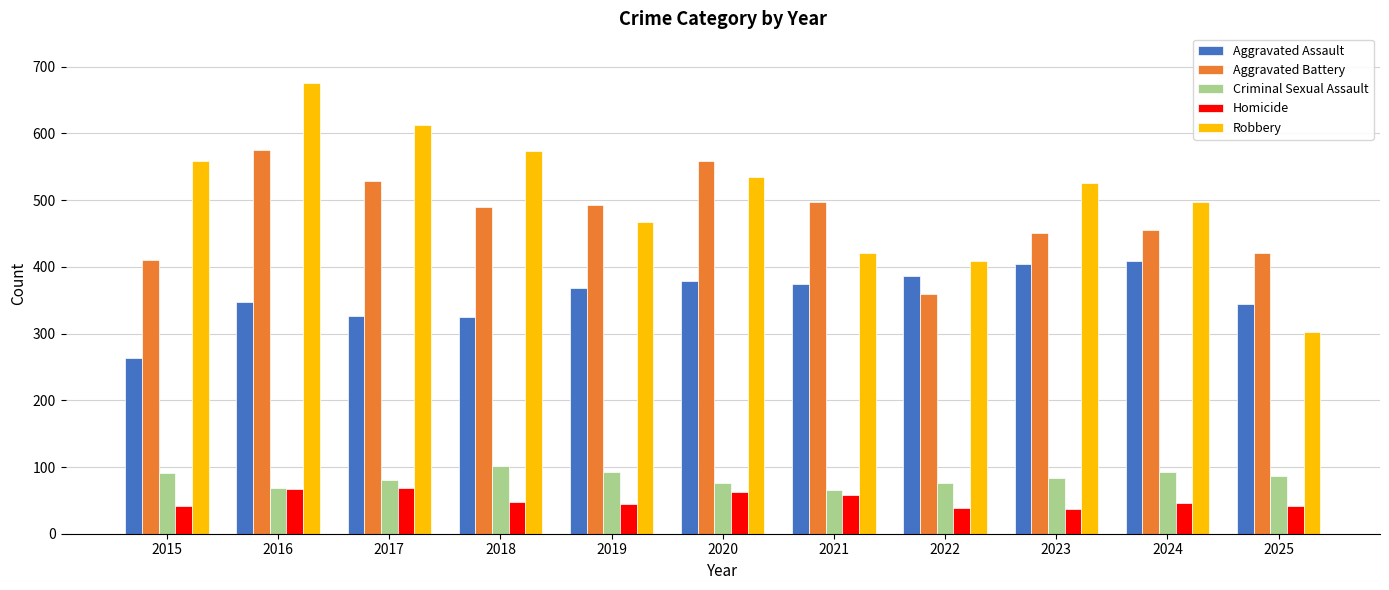

Which series has the largest range (max minus min)?

Robbery